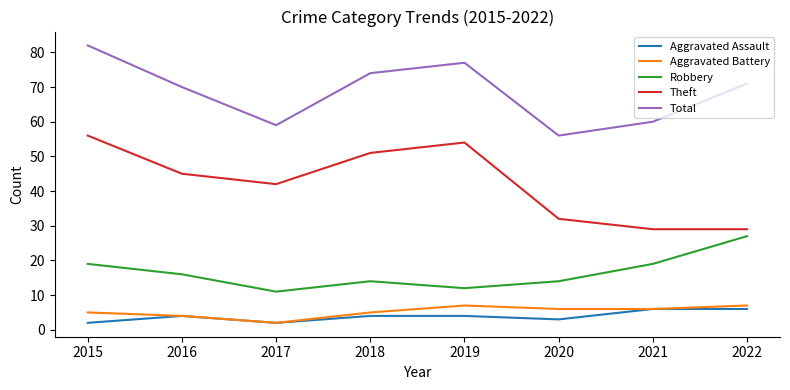

What is the minimum value for Theft?

29